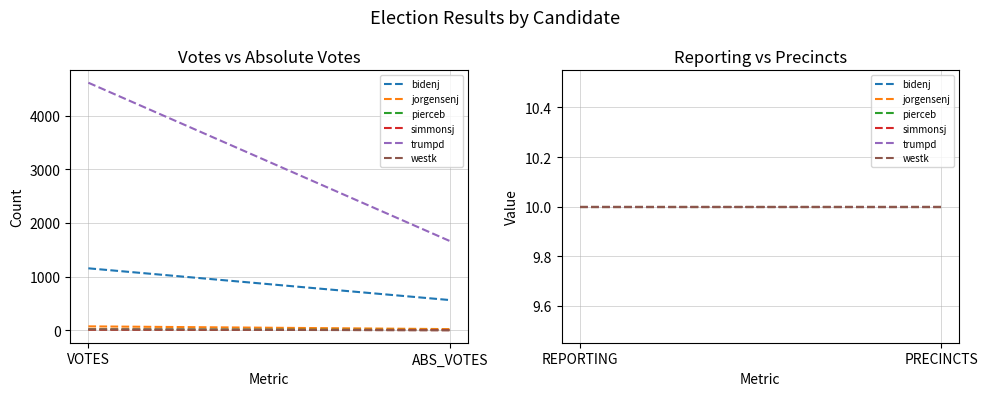

At which label does westk reach its minimum?

ABS_VOTES